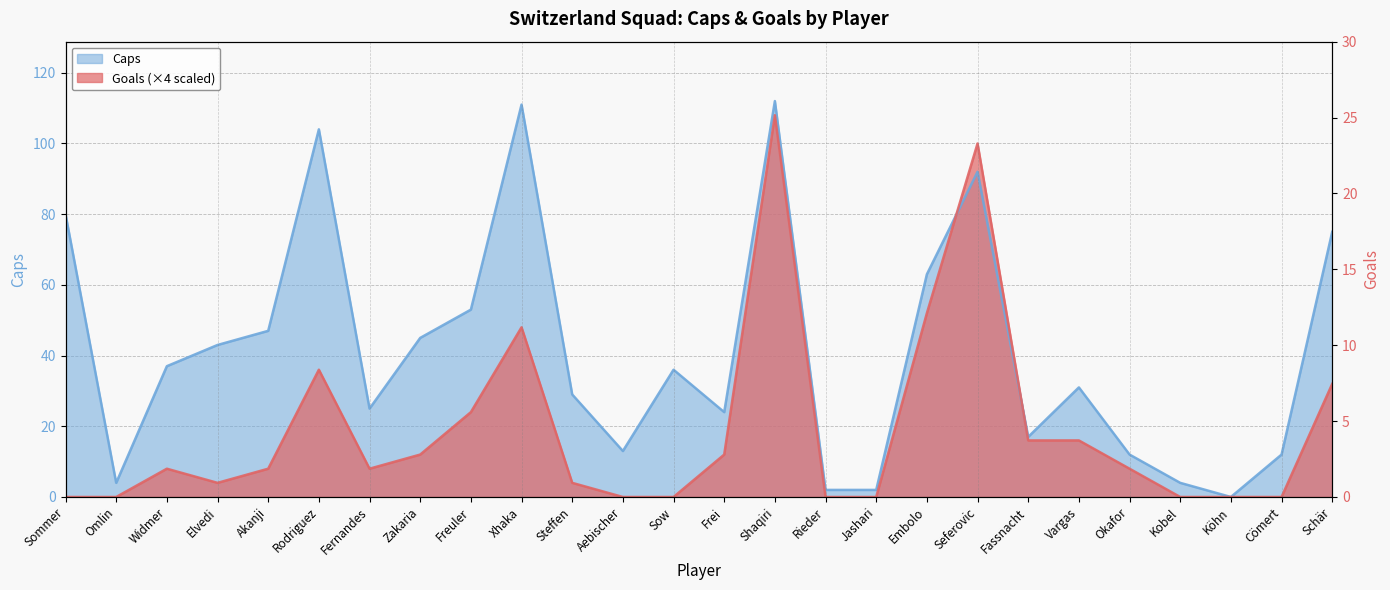

How many values in Caps are above zero?

25